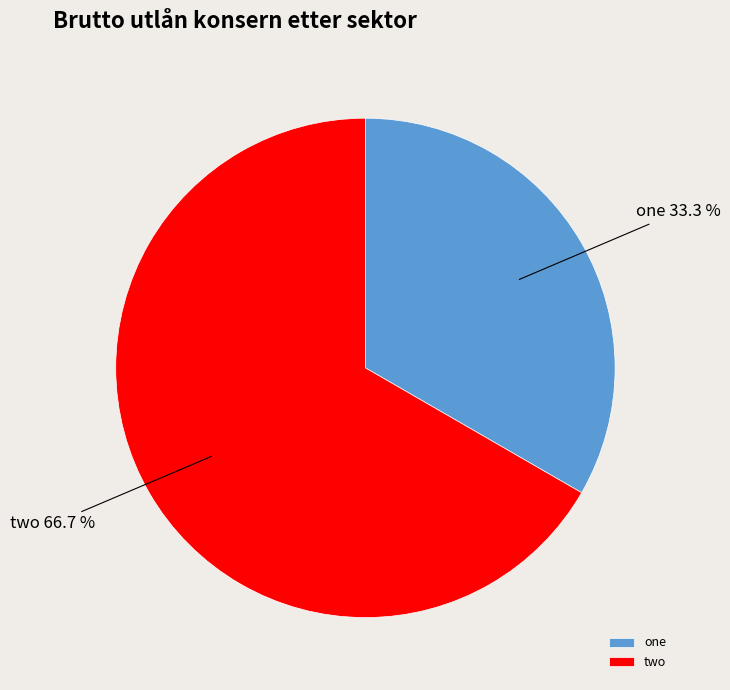

The one slice represents 33% of the pie. True or false?

True